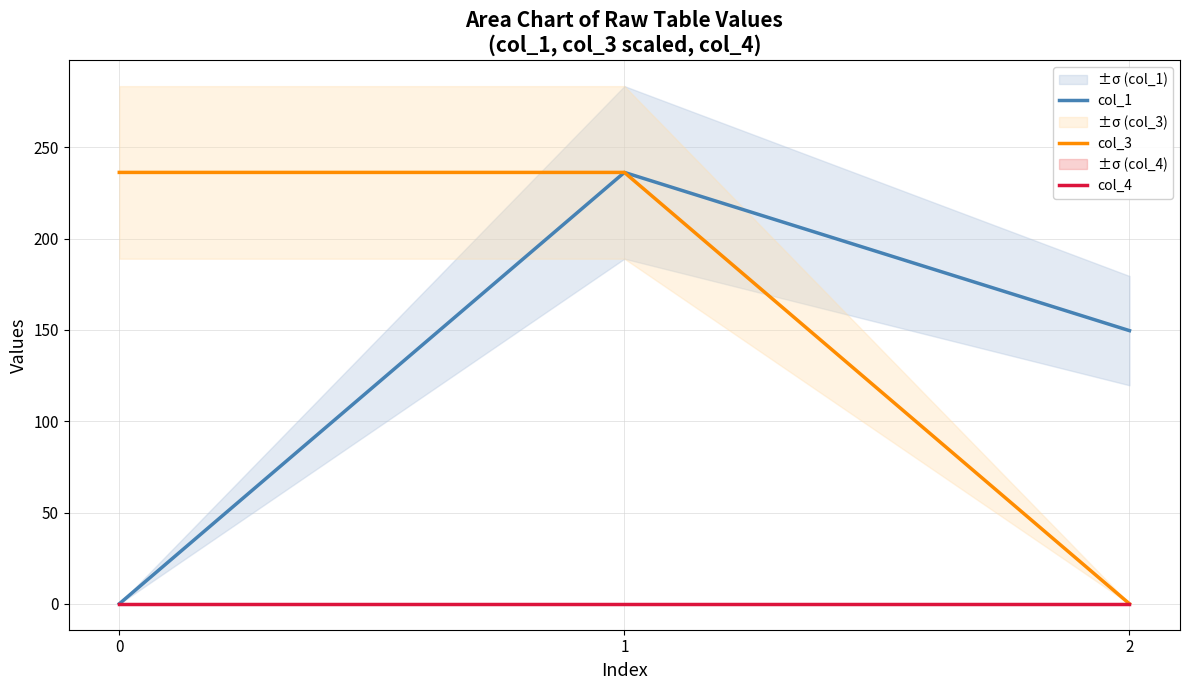

Between 1 and 2, which series saw the biggest shift?

col_3